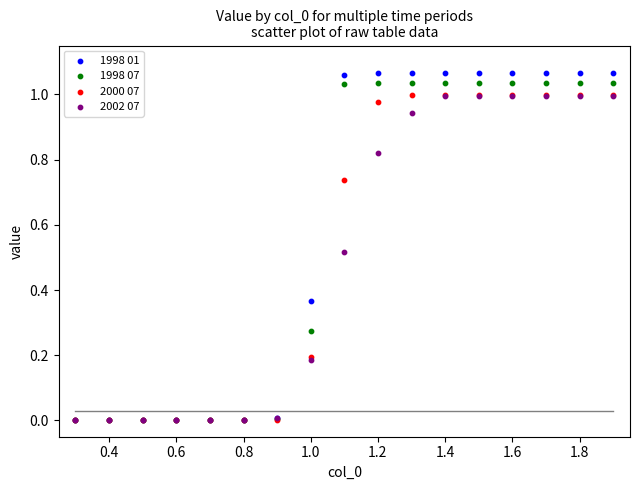

Which series has the widest spread of Y values?

1998 01